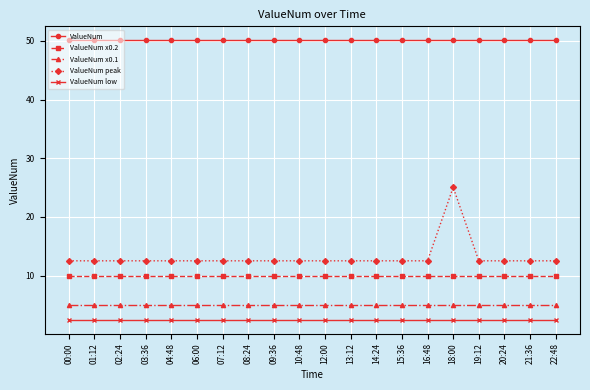

Which series has the largest total across all categories?

ValueNum